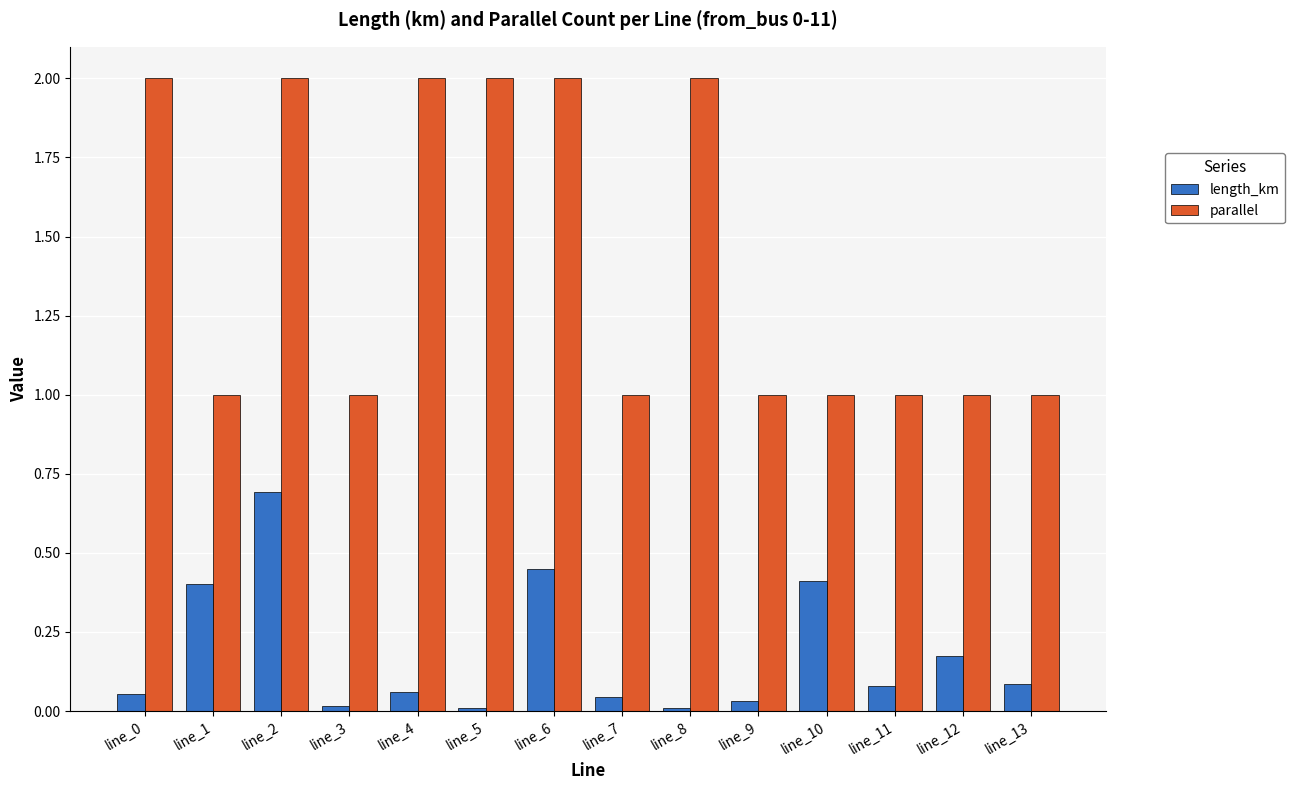

What is the difference between the maximum and second lowest values in the parallel series?

1.0